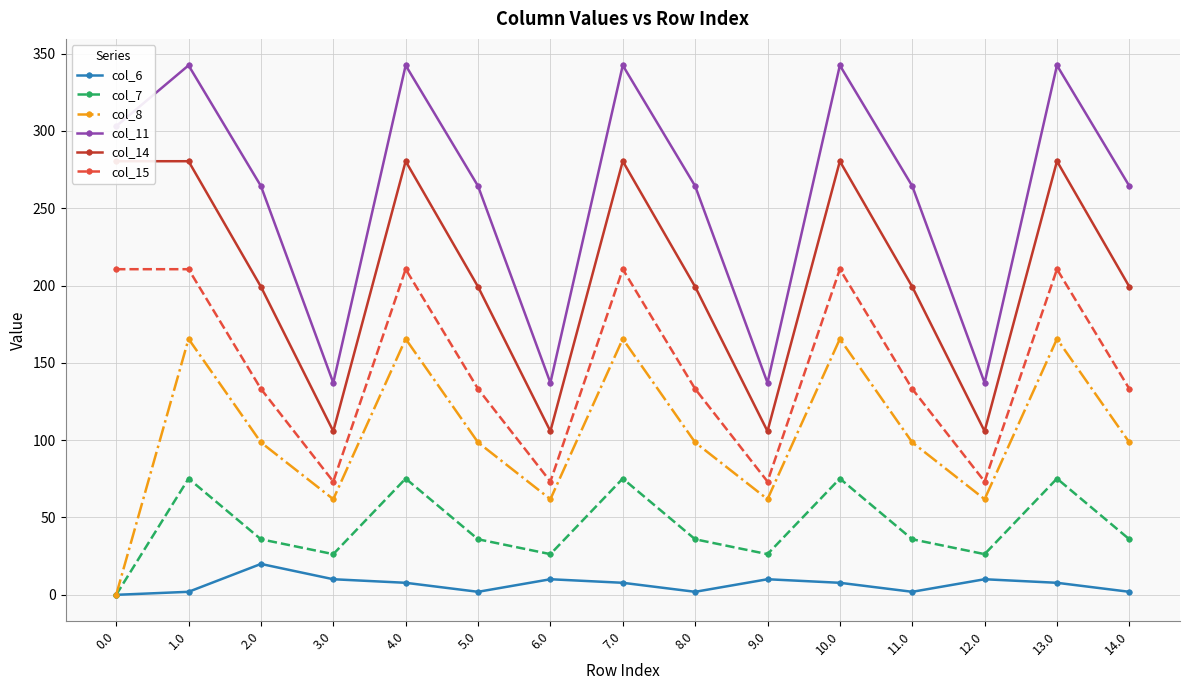

Which category has the highest value in the col_6 series?

2.0